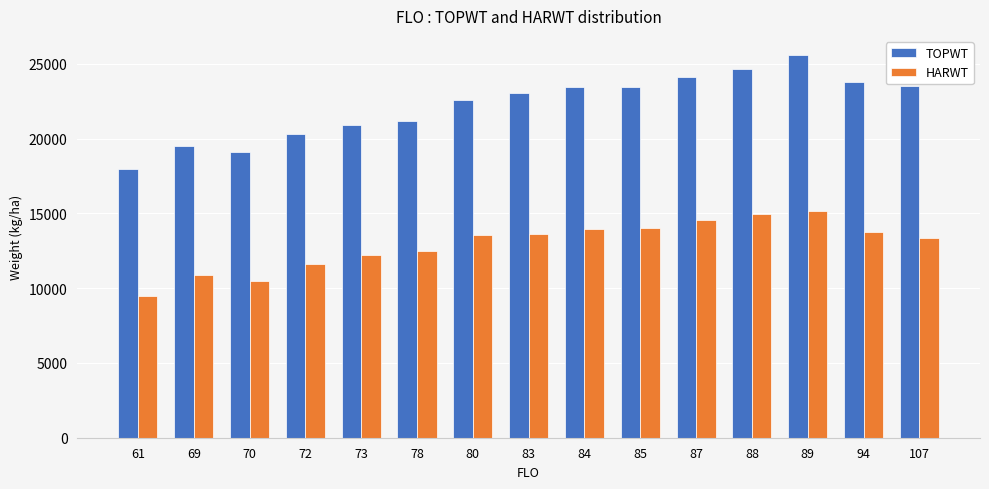

What is the difference between the highest and lowest values at 70?

8594